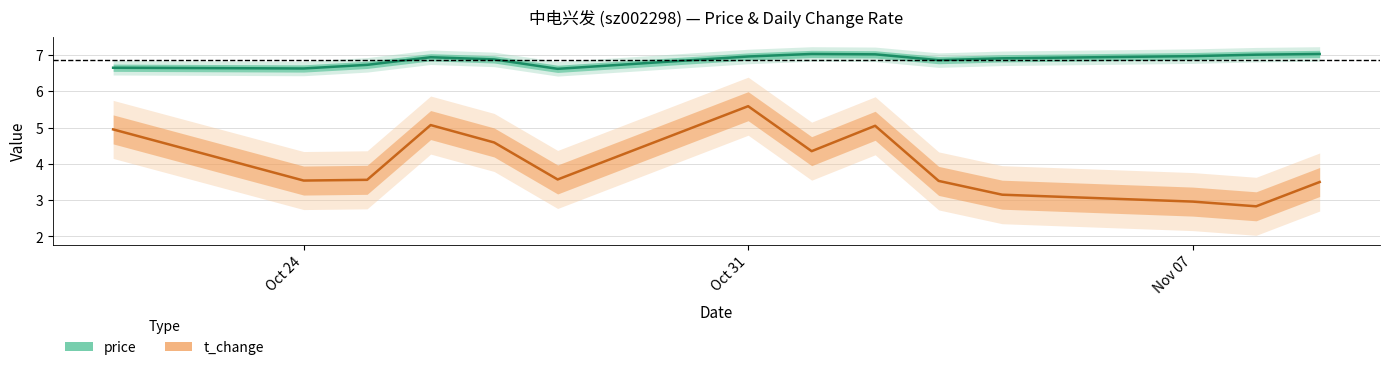

The value of price at 4 is 3.3. True or false?

False